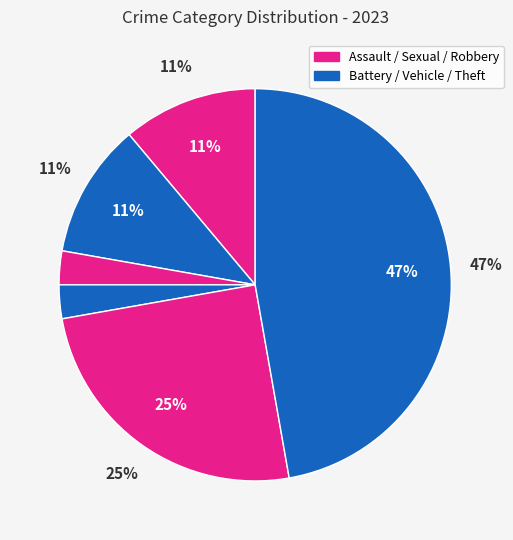

To the nearest percent, what is the difference between the Motor Vehicle Theft and Robbery slice percentages?

22%